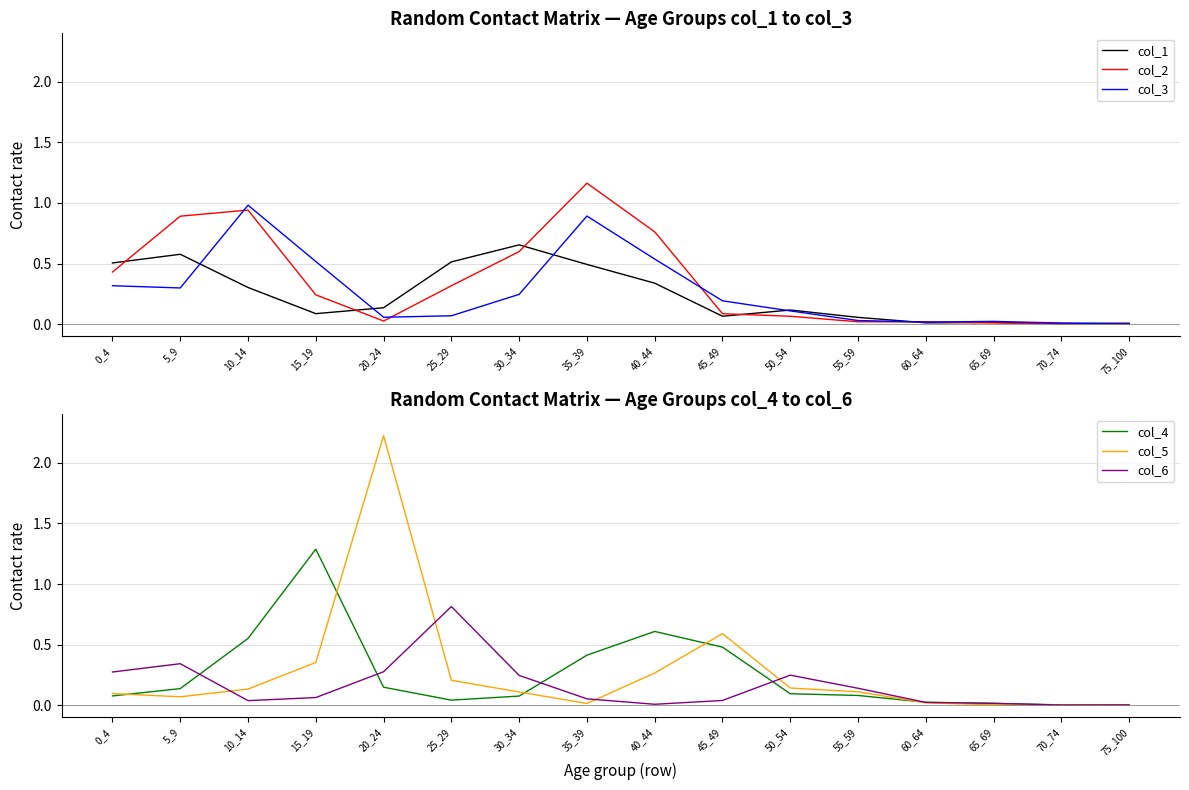

In col_2, how many points are lower than both neighbors (excluding endpoints)?

2